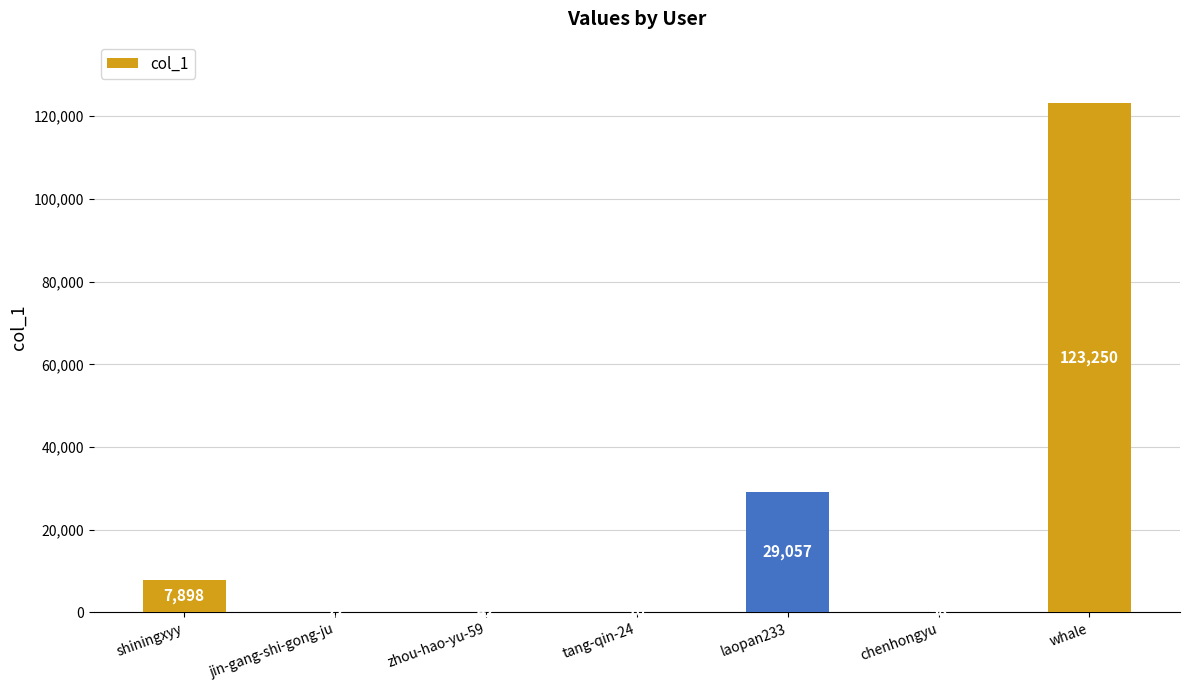

The chart shows a value of 10 at tang-qin-24. True or false?

True